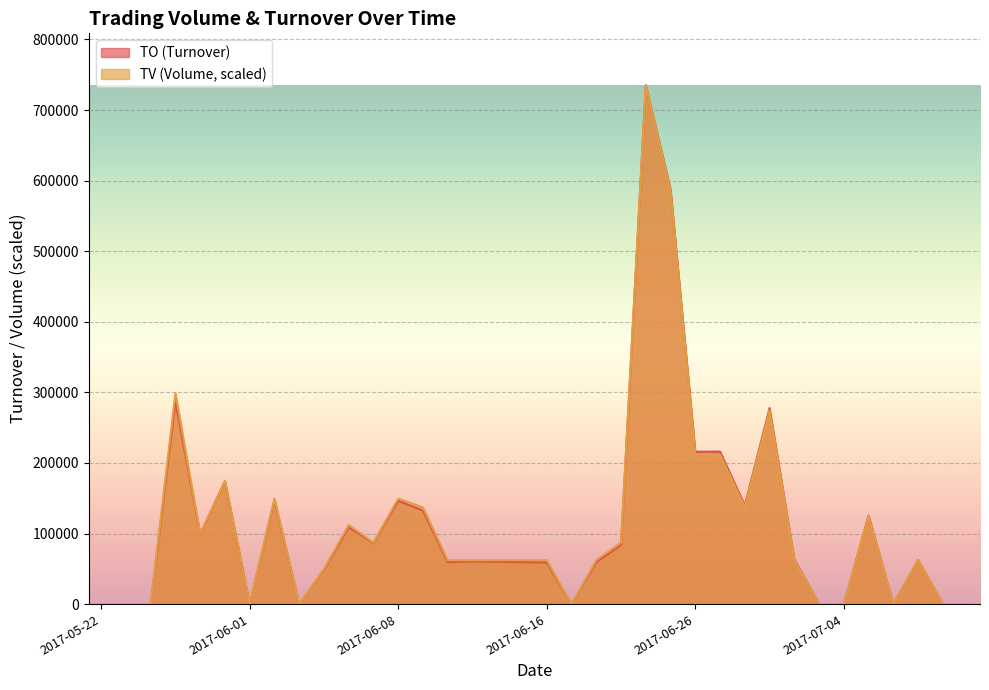

At which label does TV first exceed 62296?

2017-05-25